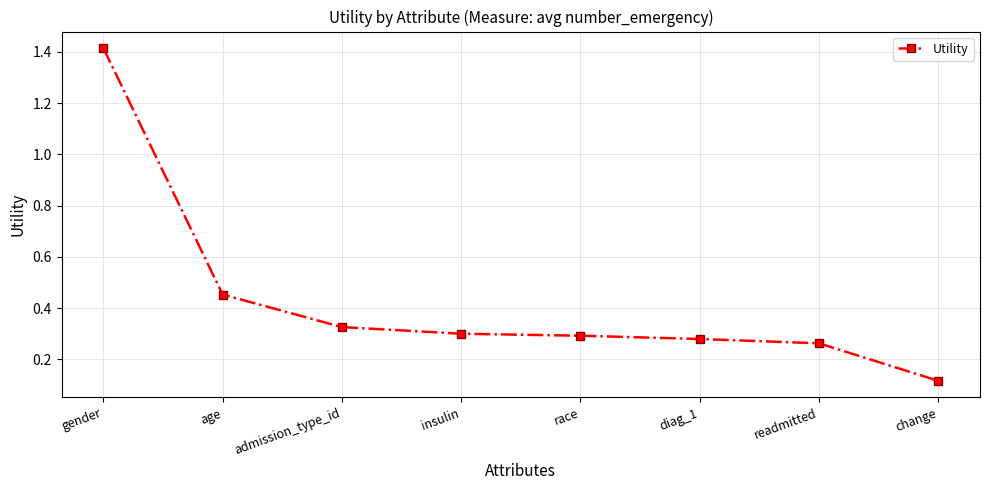

Which category has the lowest value across all series?

change